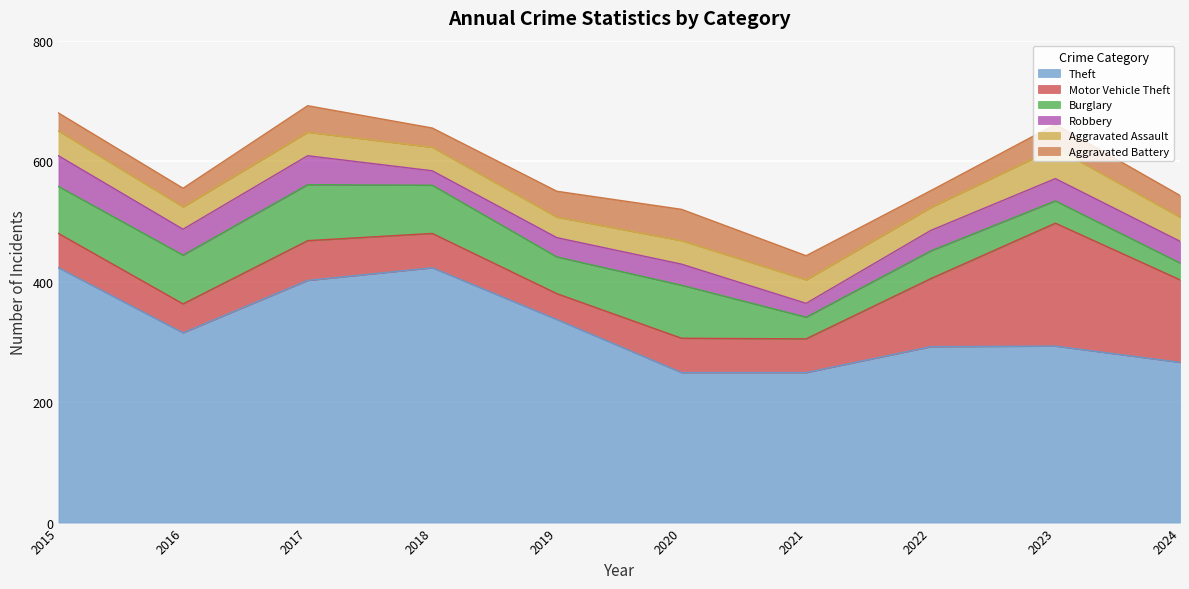

Reading left to right, list all the values displayed in this chart.

Theft: 423	315	402	423	337	249	249	292	293	266
Motor Vehicle Theft: 57	48	66	57	43	57	56	113	204	137
Burglary: 78	81	93	80	61	88	36	46	37	28
Robbery: 51	43	48	24	32	35	23	34	37	36
Aggravated Assault: 41	37	39	39	34	39	39	38	51	40
Aggravated Battery: 30	31	44	32	43	52	40	28	39	36